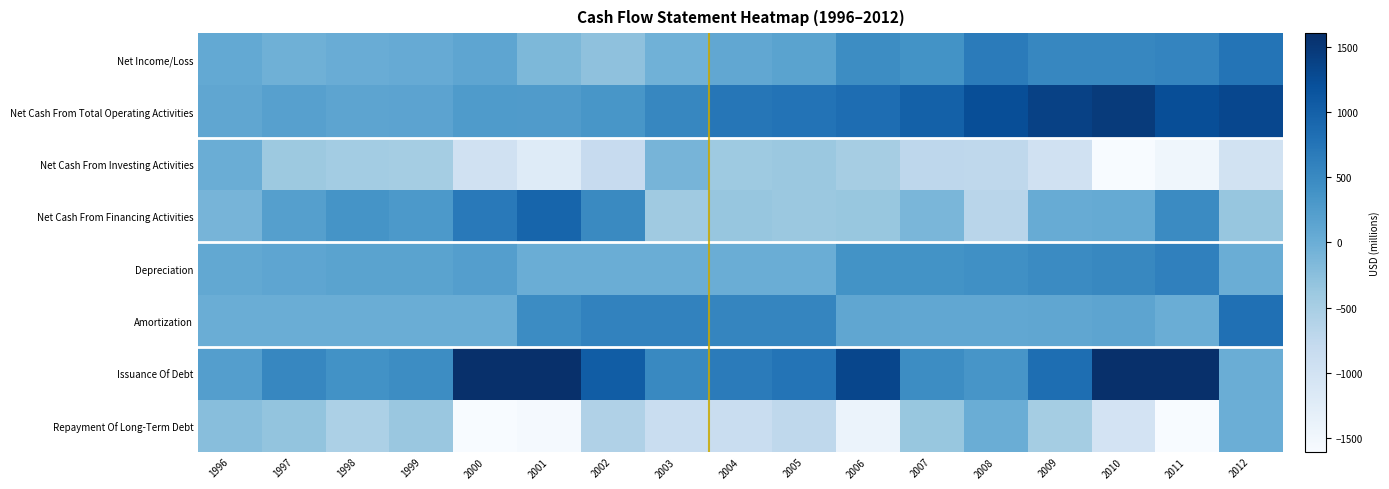

What is the total value across all series at 2012?

1553.0